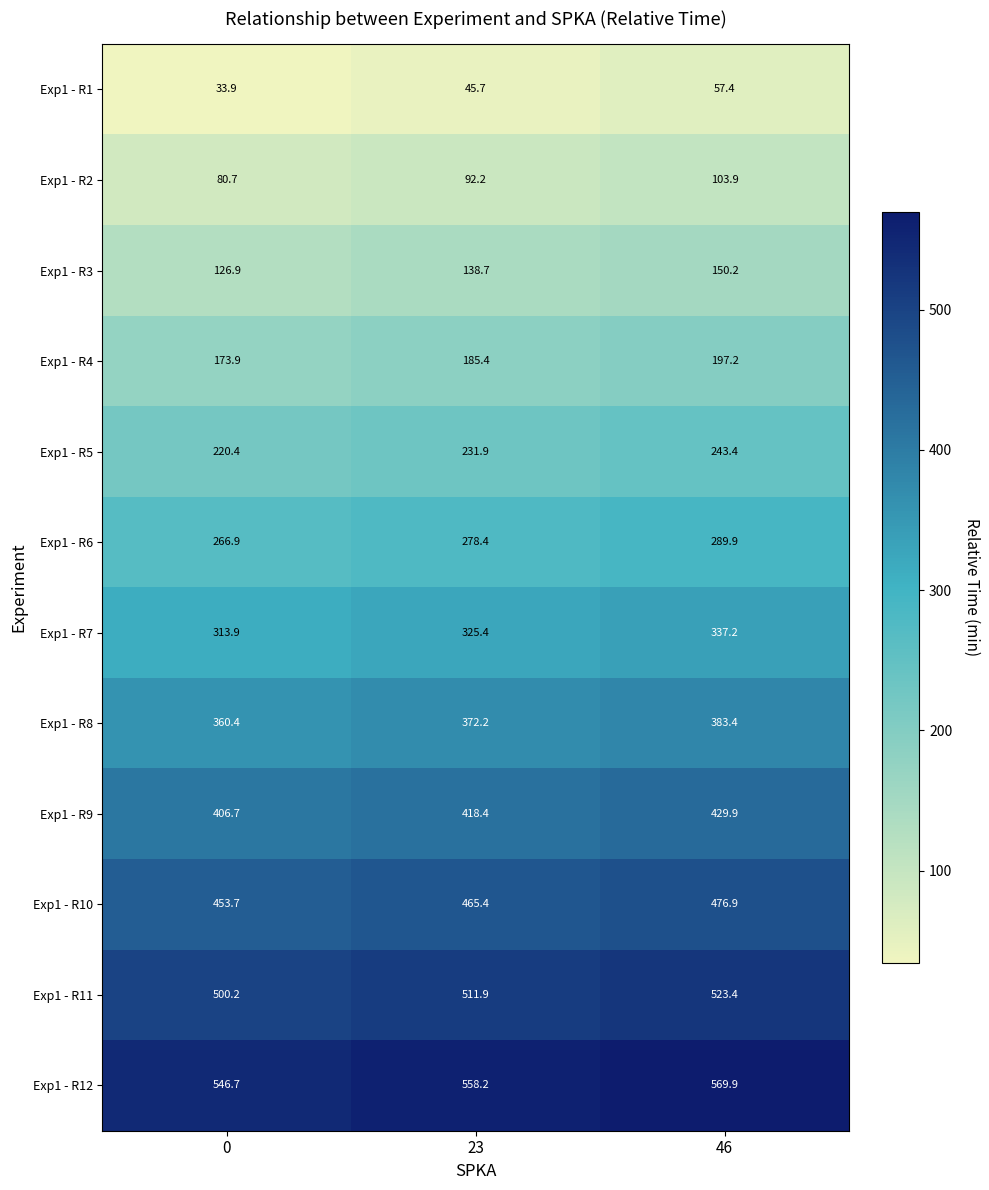

Is it true that Exp1 - R9 equals 134.5 at 23?

False